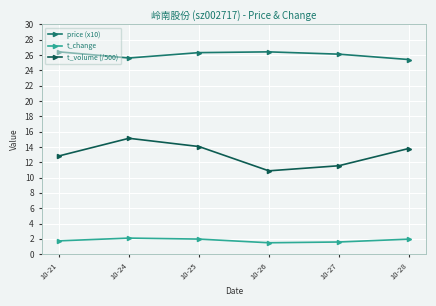

How many interior local peaks does the t_change series have?

1